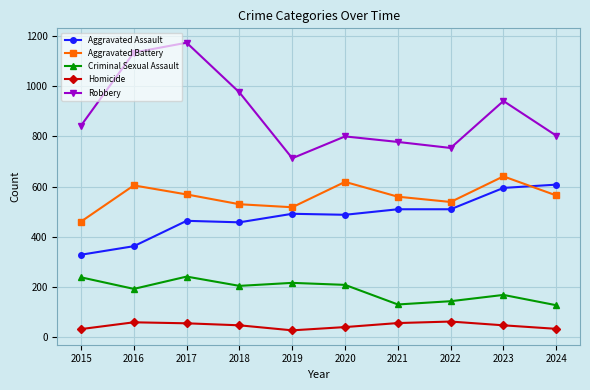

Which series has the widest spread of values?

Robbery